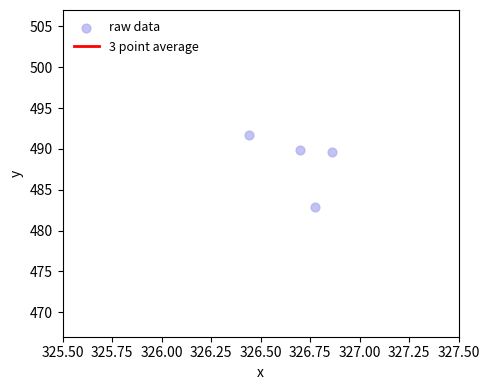

Which series contains the lowest Y value?

raw data